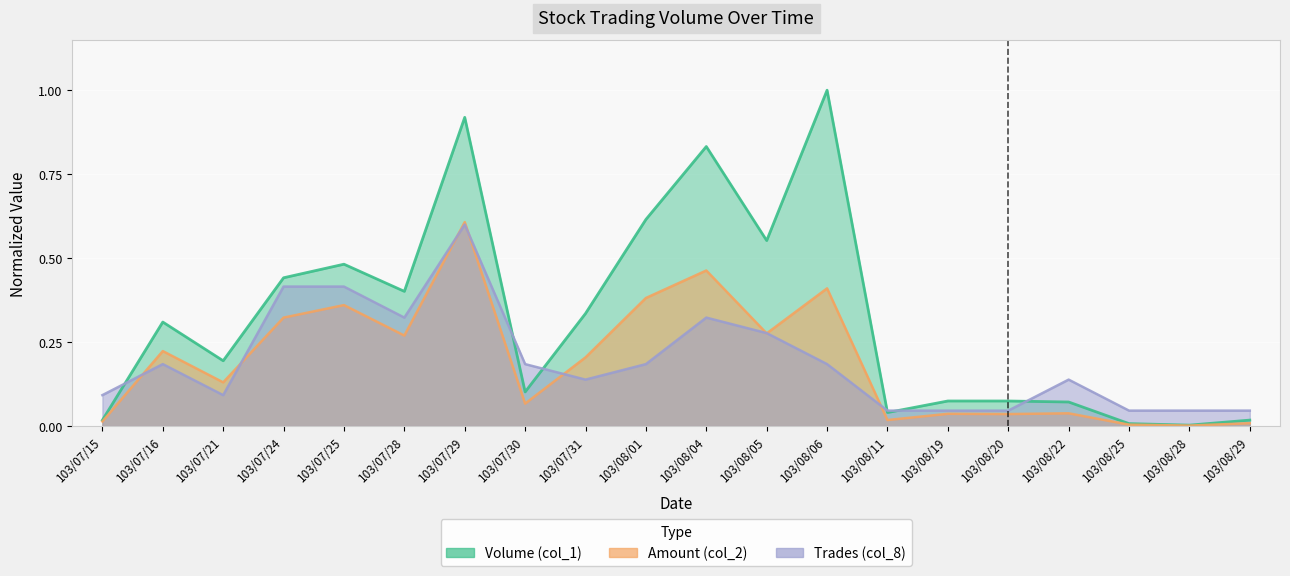

Reading right to left, transcribe all the data shown in this chart.

Volume (col_1): 103/08/29=0.0	103/08/28=0.0	103/08/25=0.0	103/08/22=0.1	103/08/20=0.1	103/08/19=0.1	103/08/11=0.0	103/08/06=1.0	103/08/05=0.6	103/08/04=0.8	103/08/01=0.6	103/07/31=0.3	103/07/30=0.1	103/07/29=0.9	103/07/28=0.4	103/07/25=0.5	103/07/24=0.4	103/07/21=0.2	103/07/16=0.3	103/07/15=0.0
Amount (col_2): 103/08/29=0.0	103/08/28=0.0	103/08/25=0.0	103/08/22=0.0	103/08/20=0.0	103/08/19=0.0	103/08/11=0.0	103/08/06=0.4	103/08/05=0.3	103/08/04=0.5	103/08/01=0.4	103/07/31=0.2	103/07/30=0.1	103/07/29=0.6	103/07/28=0.3	103/07/25=0.4	103/07/24=0.3	103/07/21=0.1	103/07/16=0.2	103/07/15=0.0
Trades (col_8): 103/08/29=0.0	103/08/28=0.0	103/08/25=0.0	103/08/22=0.1	103/08/20=0.0	103/08/19=0.0	103/08/11=0.0	103/08/06=0.2	103/08/05=0.3	103/08/04=0.3	103/08/01=0.2	103/07/31=0.1	103/07/30=0.2	103/07/29=0.6	103/07/28=0.3	103/07/25=0.4	103/07/24=0.4	103/07/21=0.1	103/07/16=0.2	103/07/15=0.1